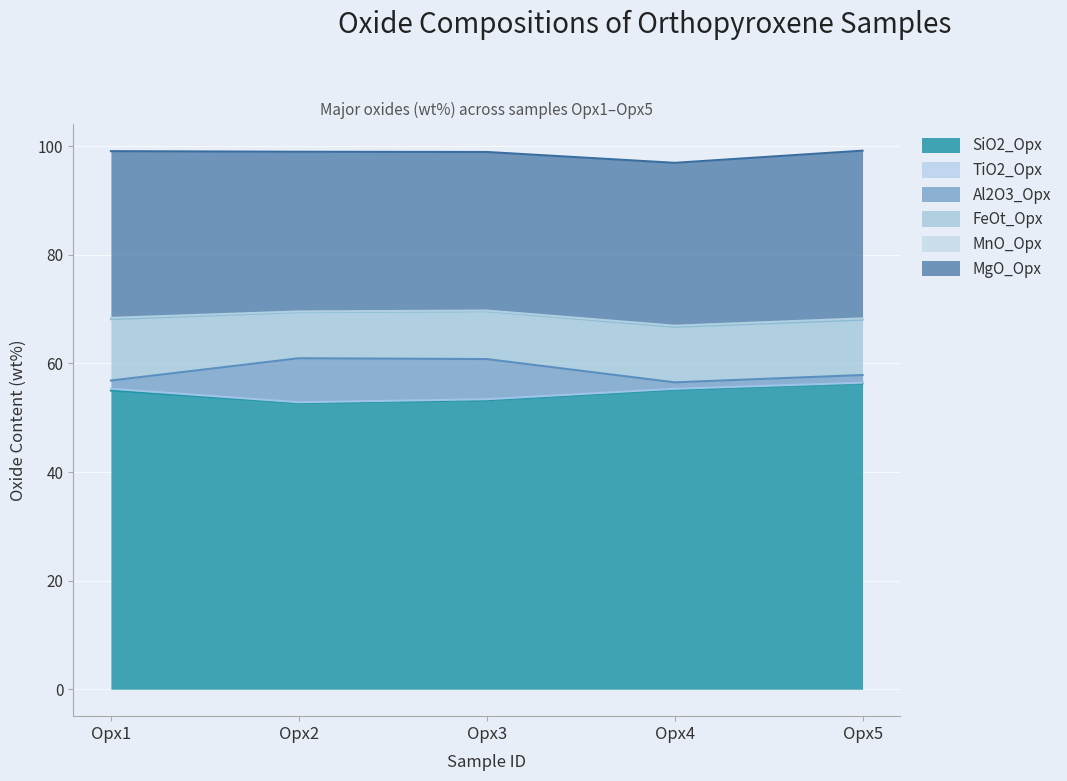

What is the sum of all SiO2_Opx values?

272.4